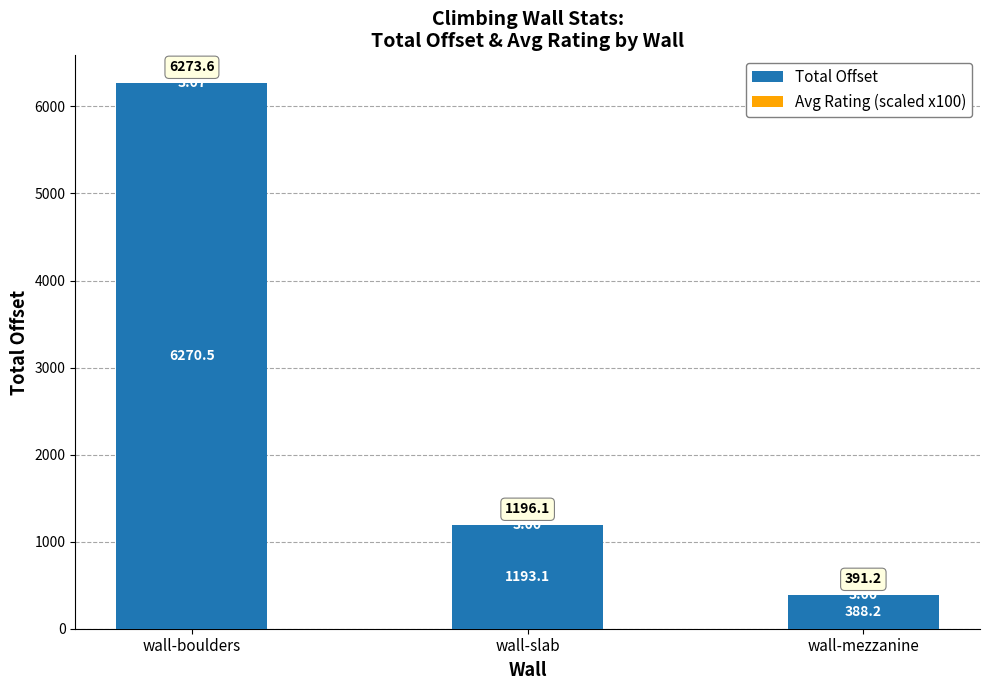

At which label does Total Offset reach its peak?

wall-boulders